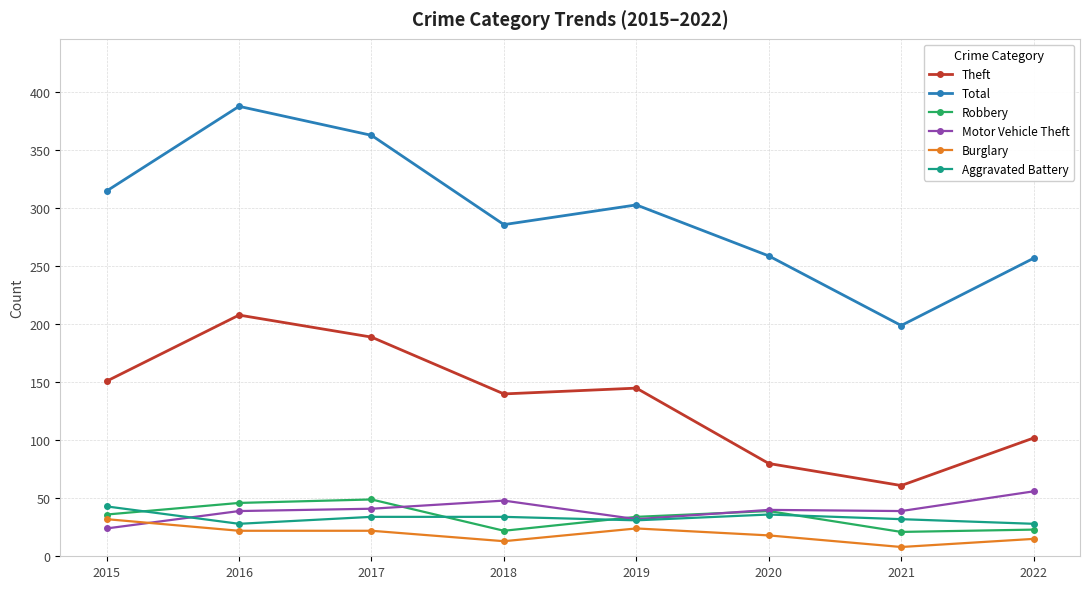

What is the difference between the maximum and minimum values in the Total series?

189